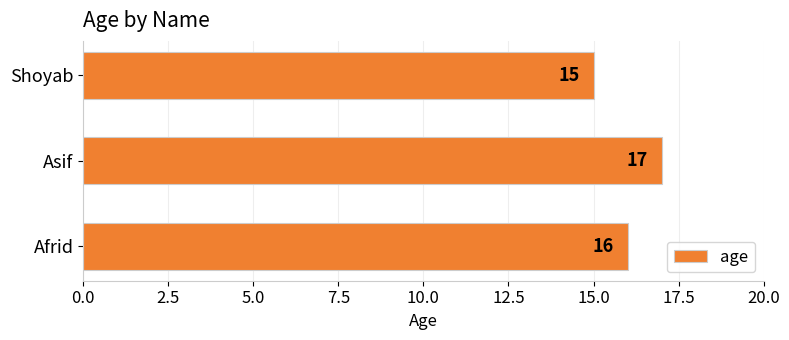

What is the average value?

16